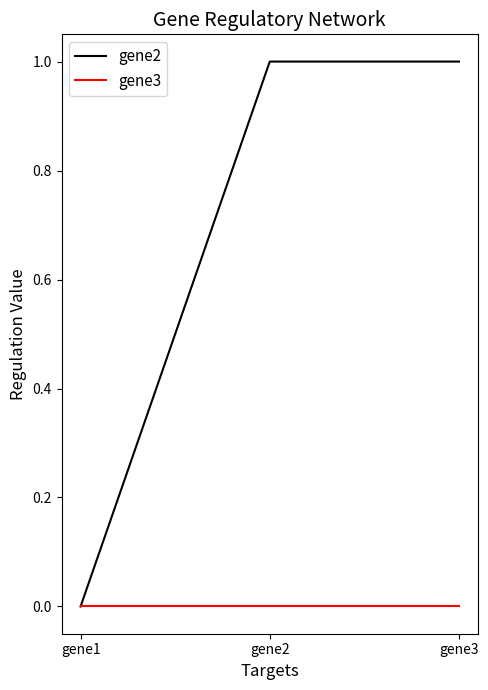

Which series has the largest total across all categories?

gene2